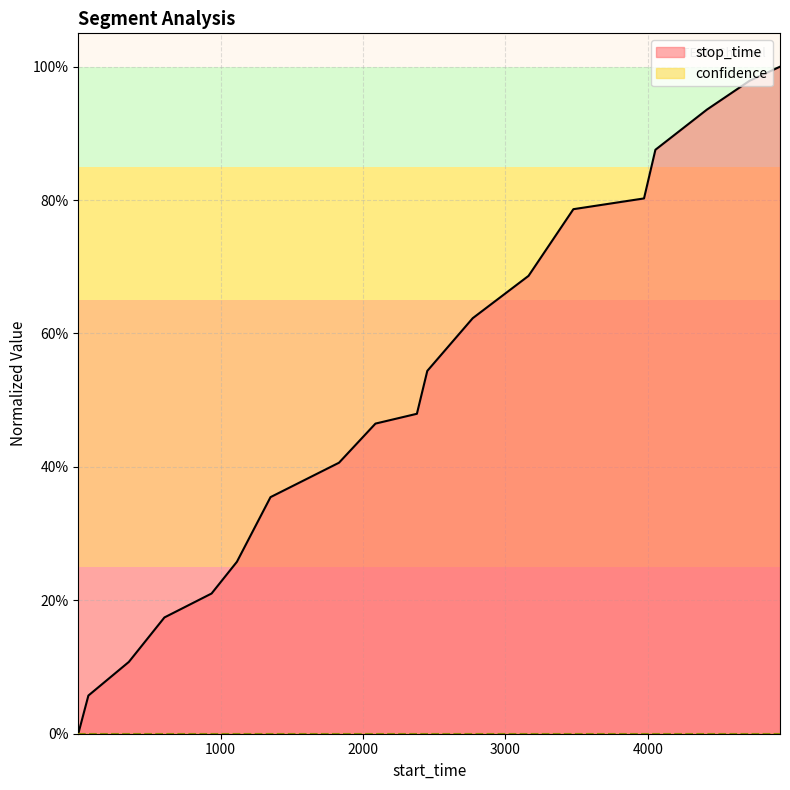

How many positive values are there?

18